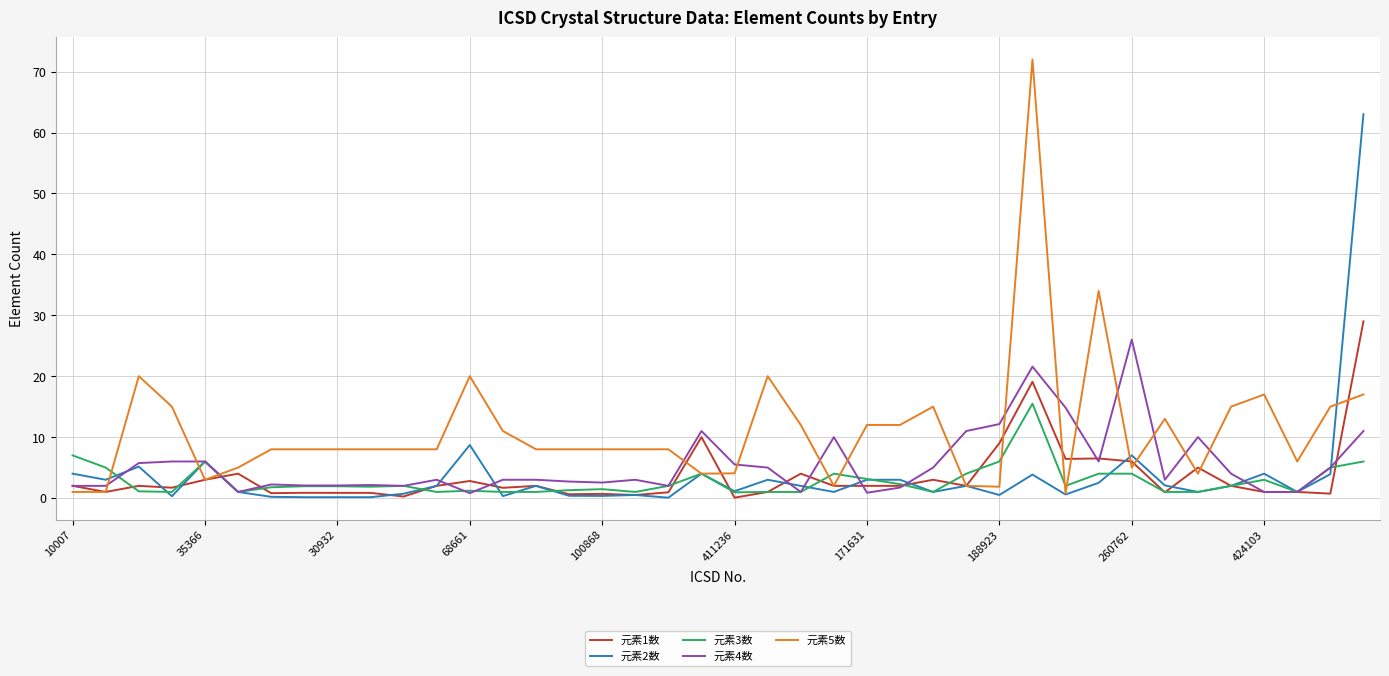

Which series has the widest spread of values?

元素5数